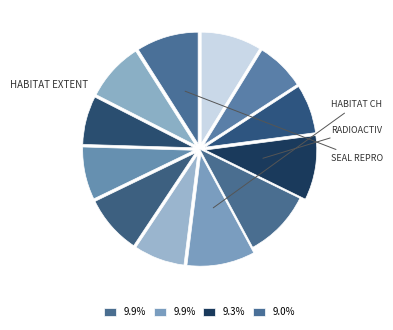

How many slices are in this pie chart?

12